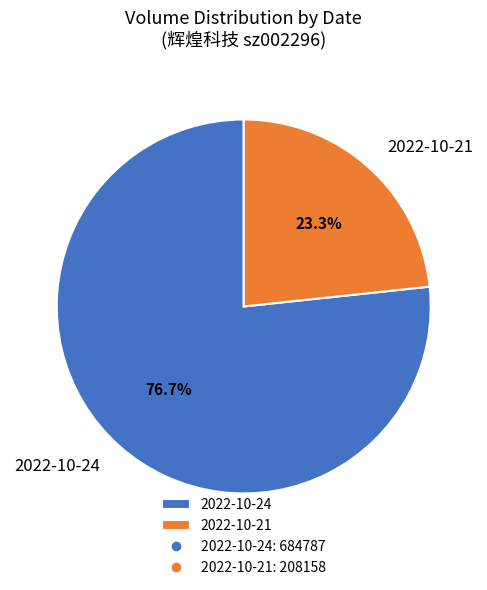

How many slices are in this pie chart?

2